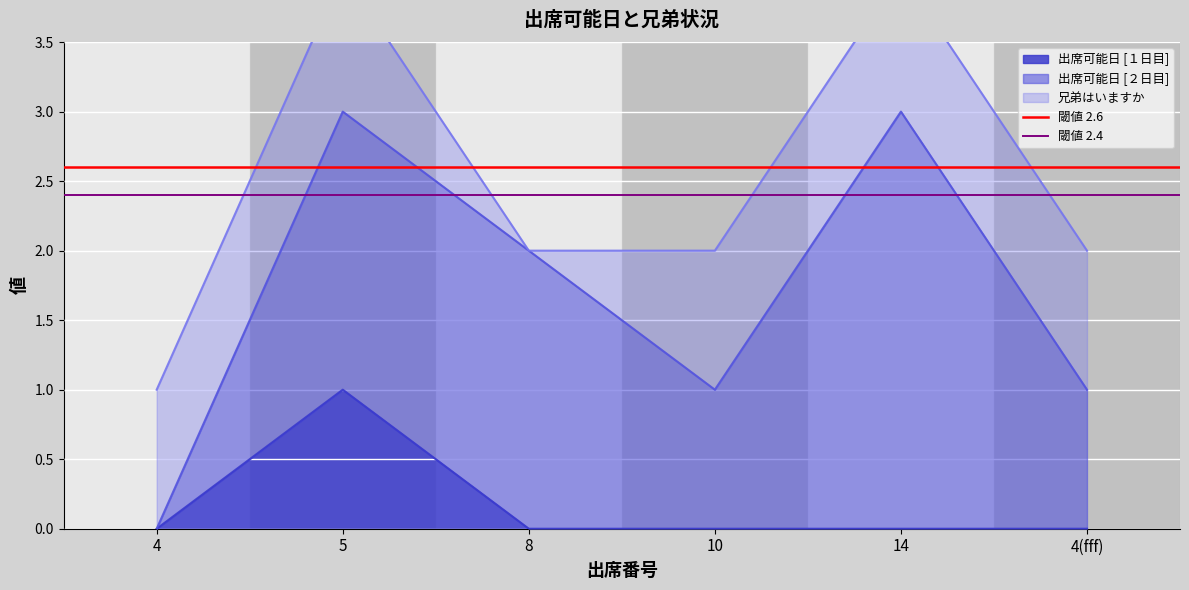

Is it true that 出席可能日 [１日目] equals 0 at 14?

True